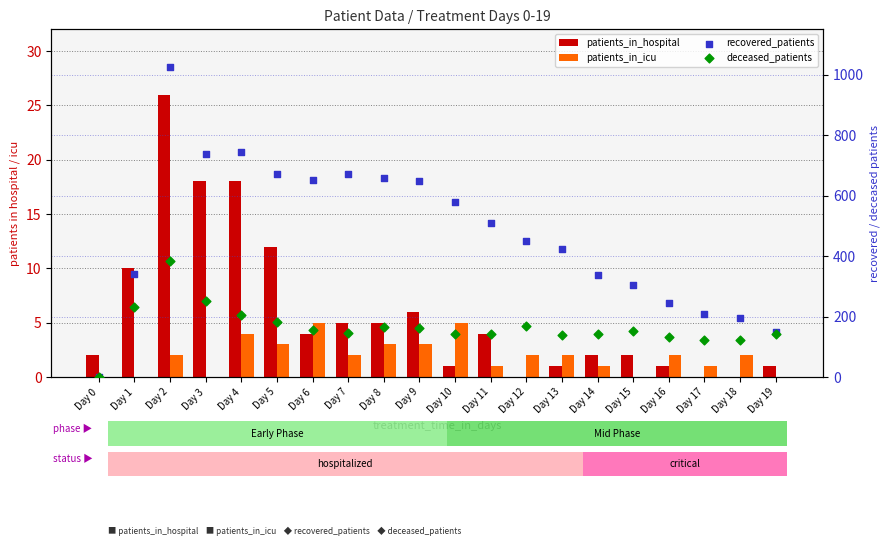

At how many categories does at least one series exceed 805?

1